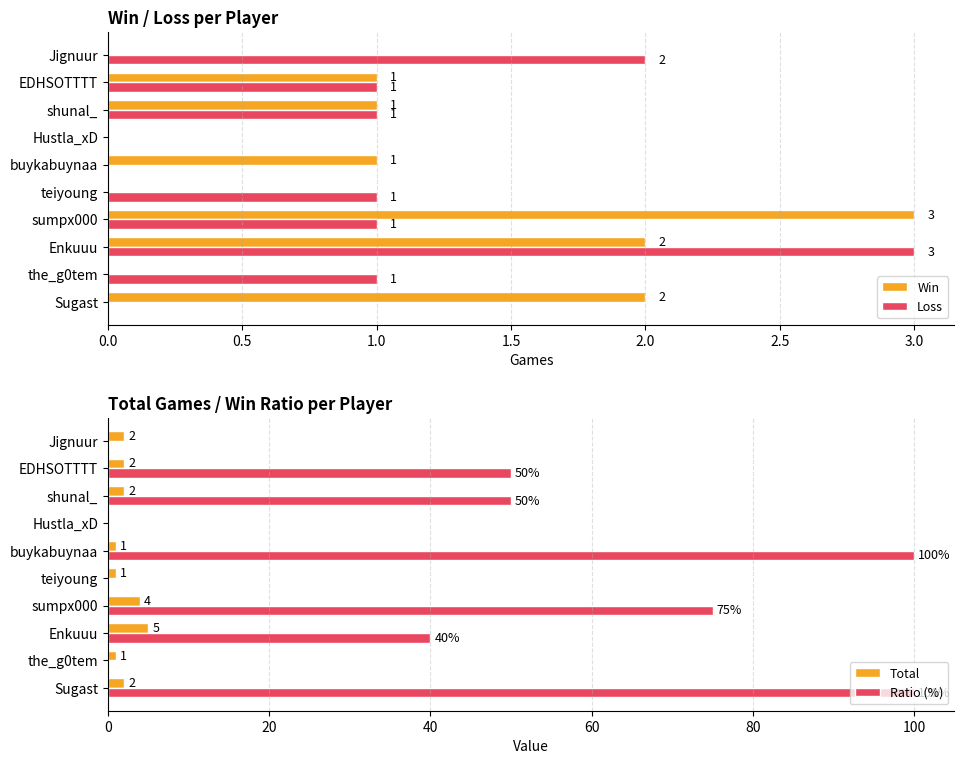

Is it true that Win equals 1 at Sugast?

False